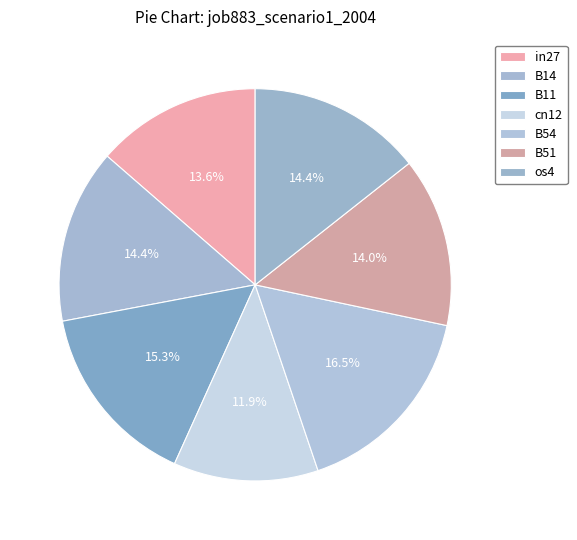

To the nearest percent, what portion does os4 represent?

14%